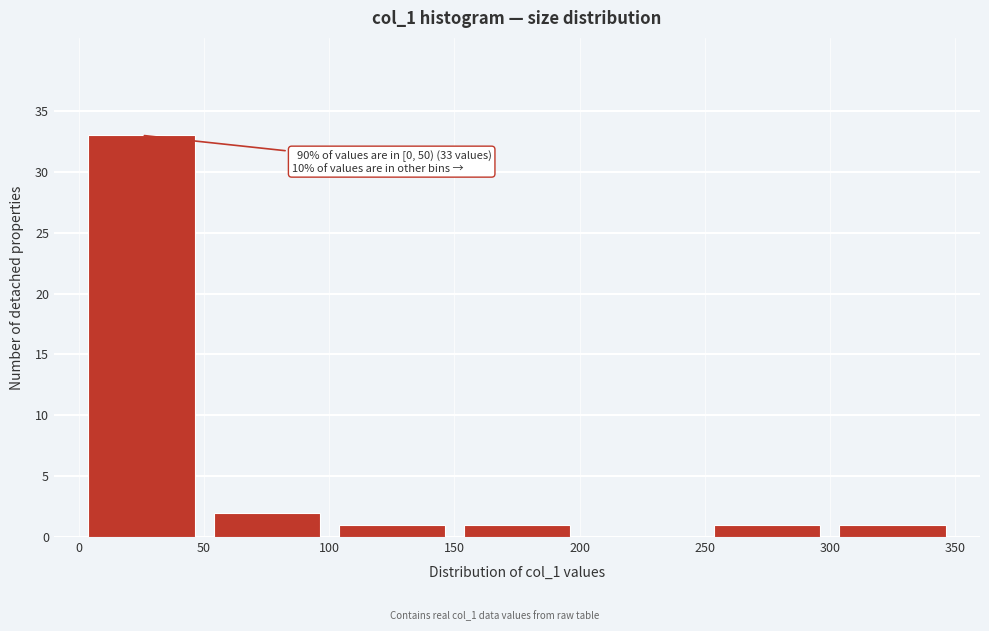

Over which range of the x-axis is the bar tallest?

0 to 50